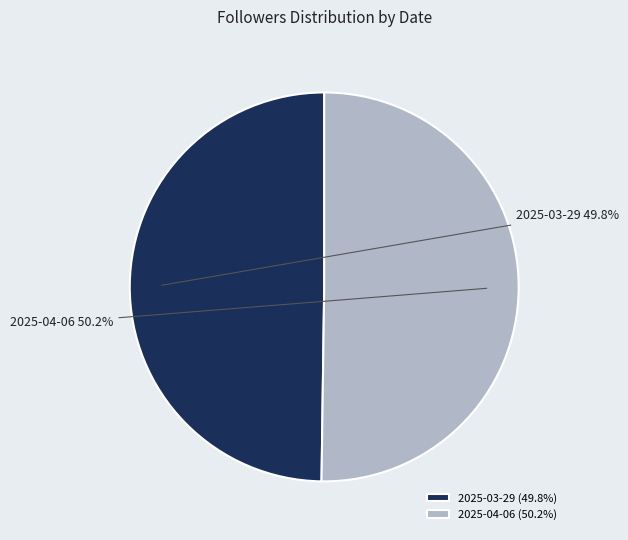

Is there a majority slice in this chart?

Yes